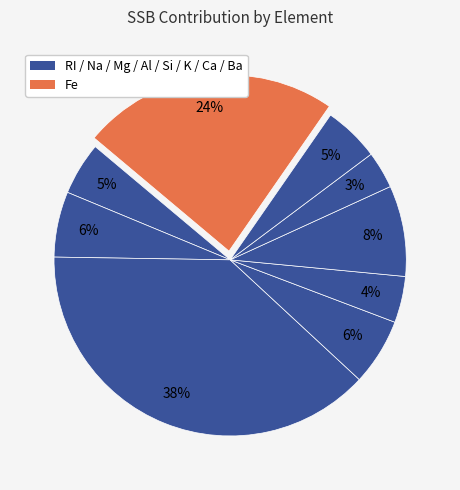

How many segments does this pie chart have?

9